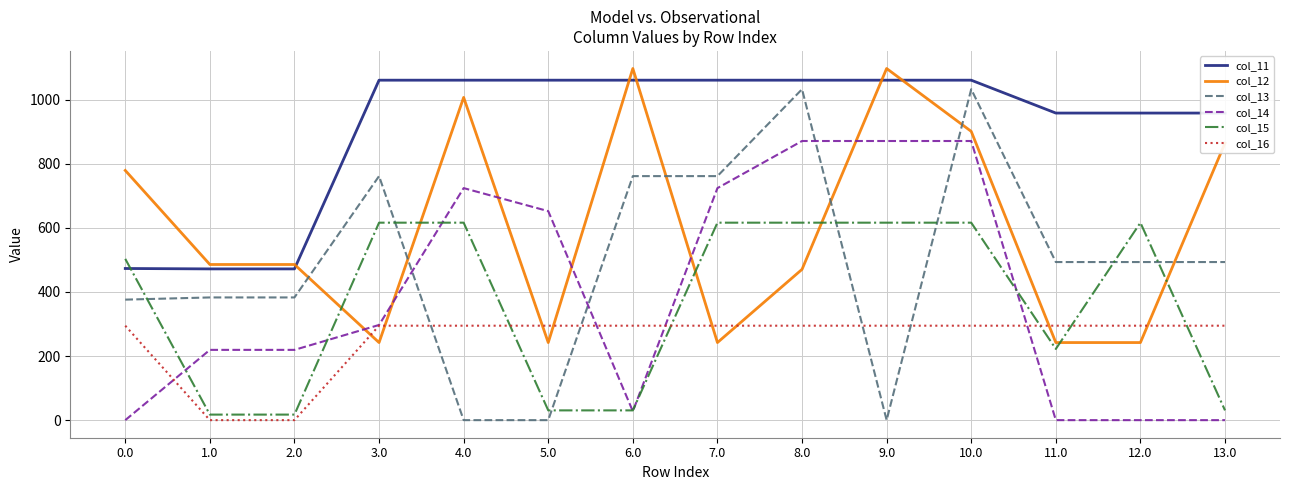

Which series changed the most between 7.0 and 13.0?

col_14